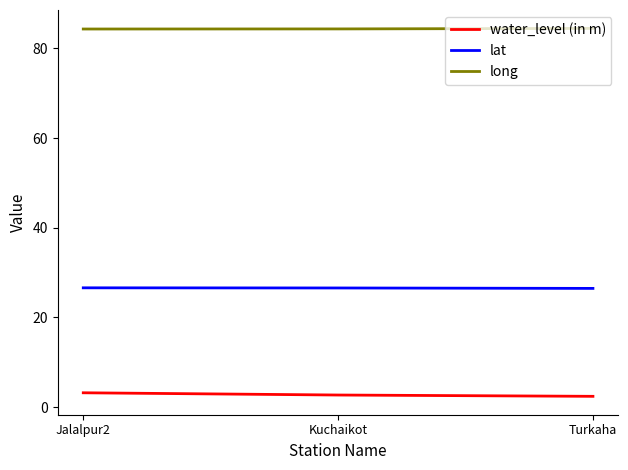

What is the total value across all series at Jalalpur2?

114.1